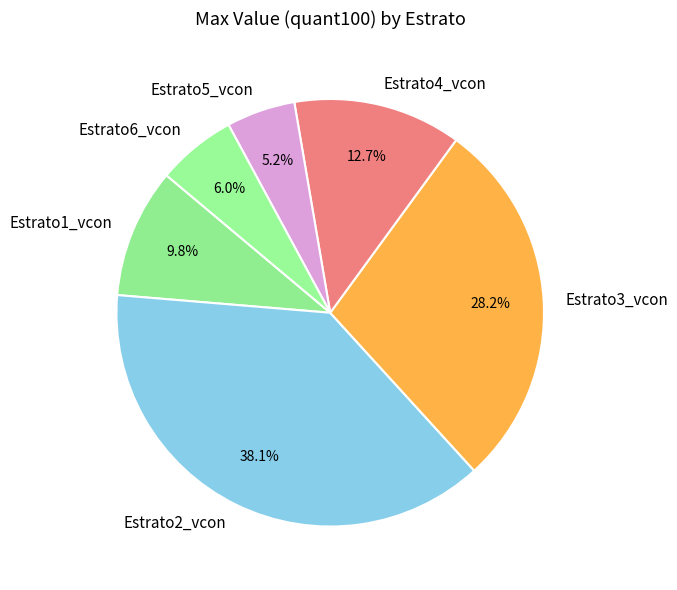

To the nearest percent, what is the difference between the Estrato1_vcon and Estrato2_vcon slice percentages?

28%